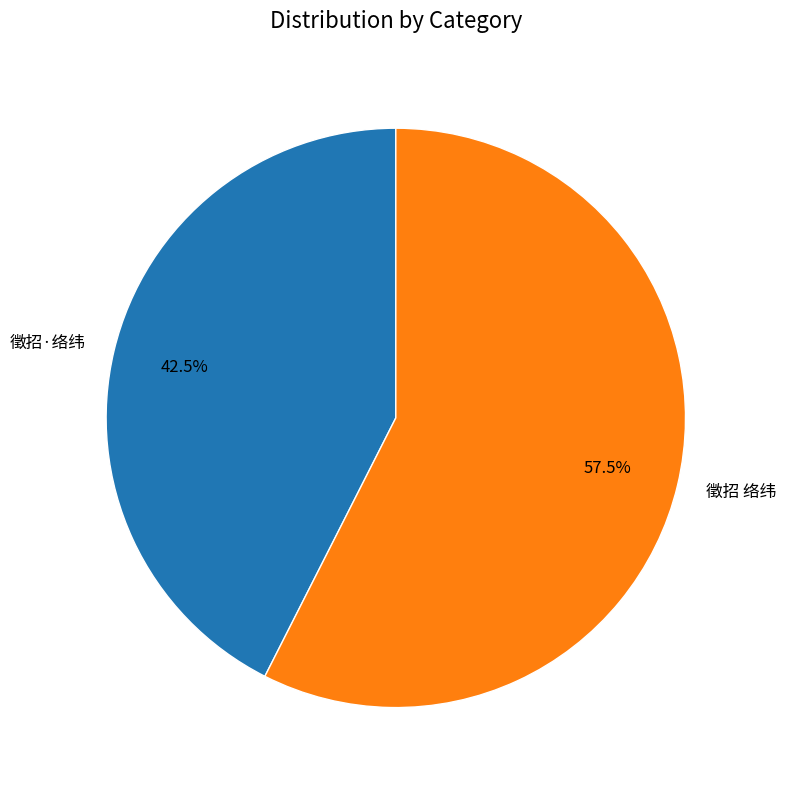

How many segments does this pie chart have?

2